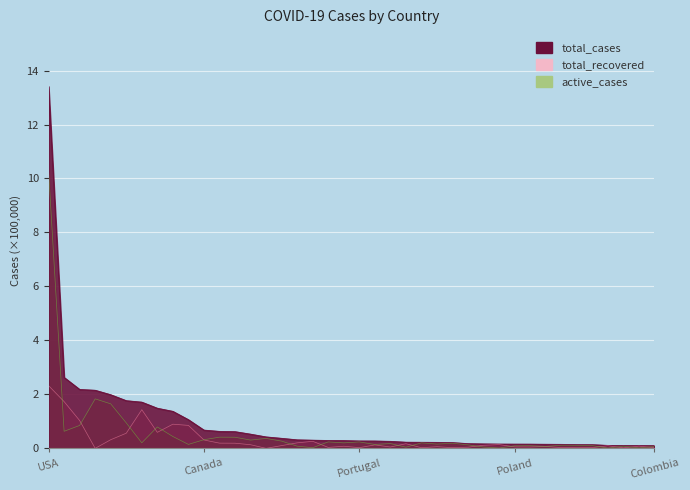

What is the label of the 34th point from the left?

Ukraine